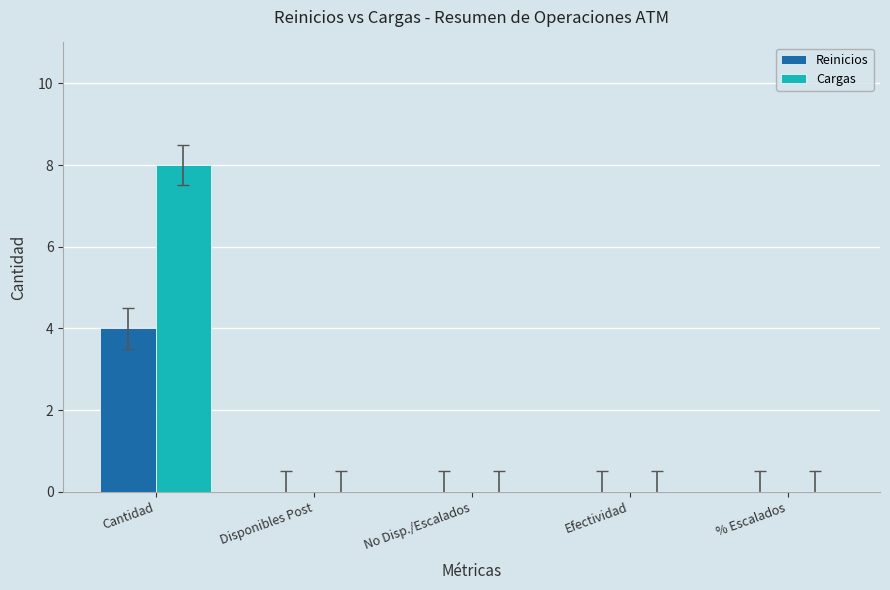

What are all the series names shown in the legend?

Reinicios, Cargas